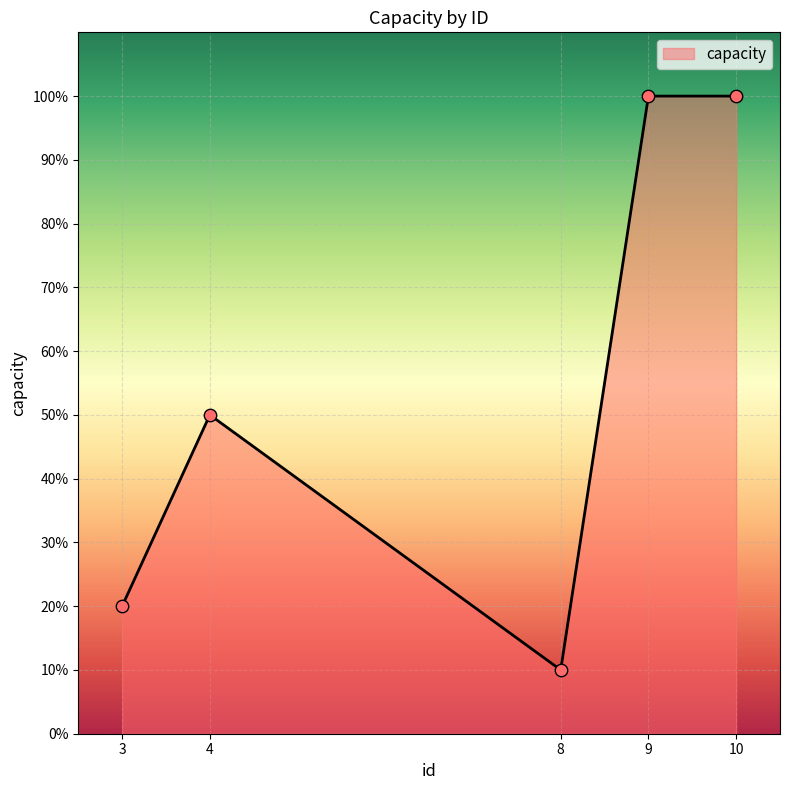

What is the change in value from 3 to 4?

+30